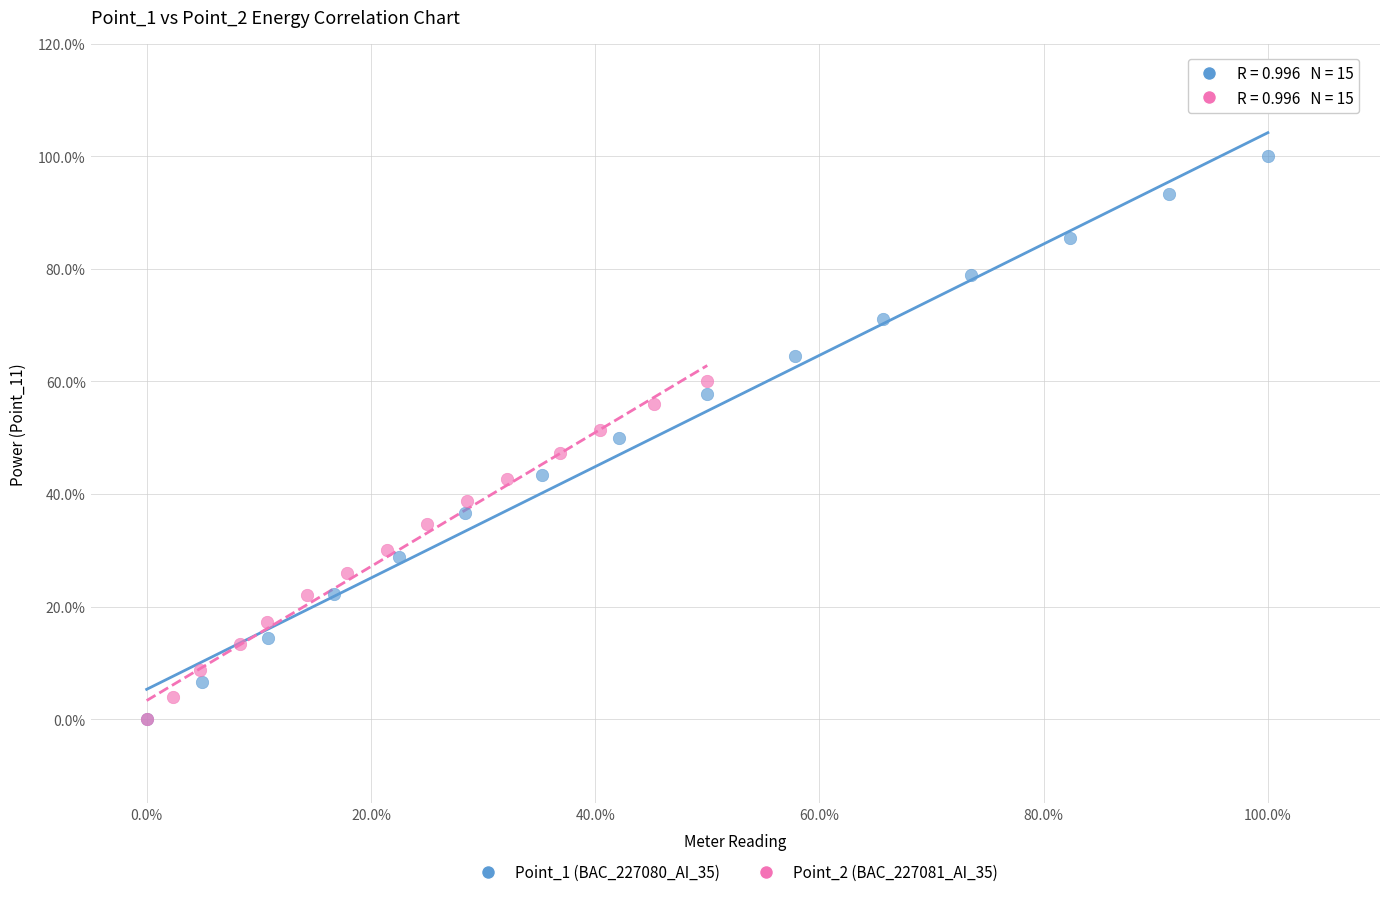

Which series has the largest Y range (max minus min)?

Point_1 (BAC_227080_AI_35)